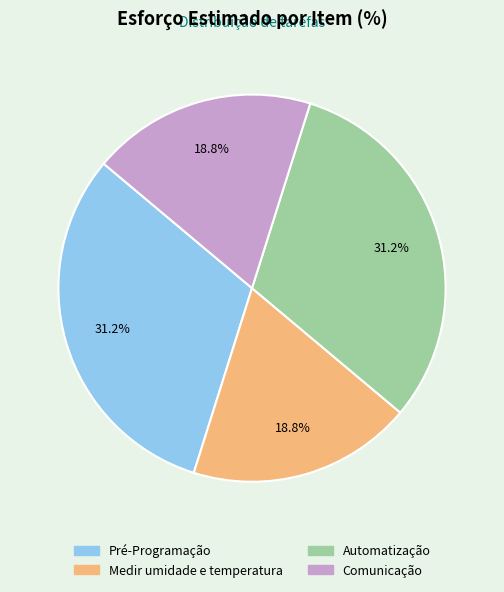

To the nearest percent, what is the combined percentage of Automatização and Pré-Programação?

62%